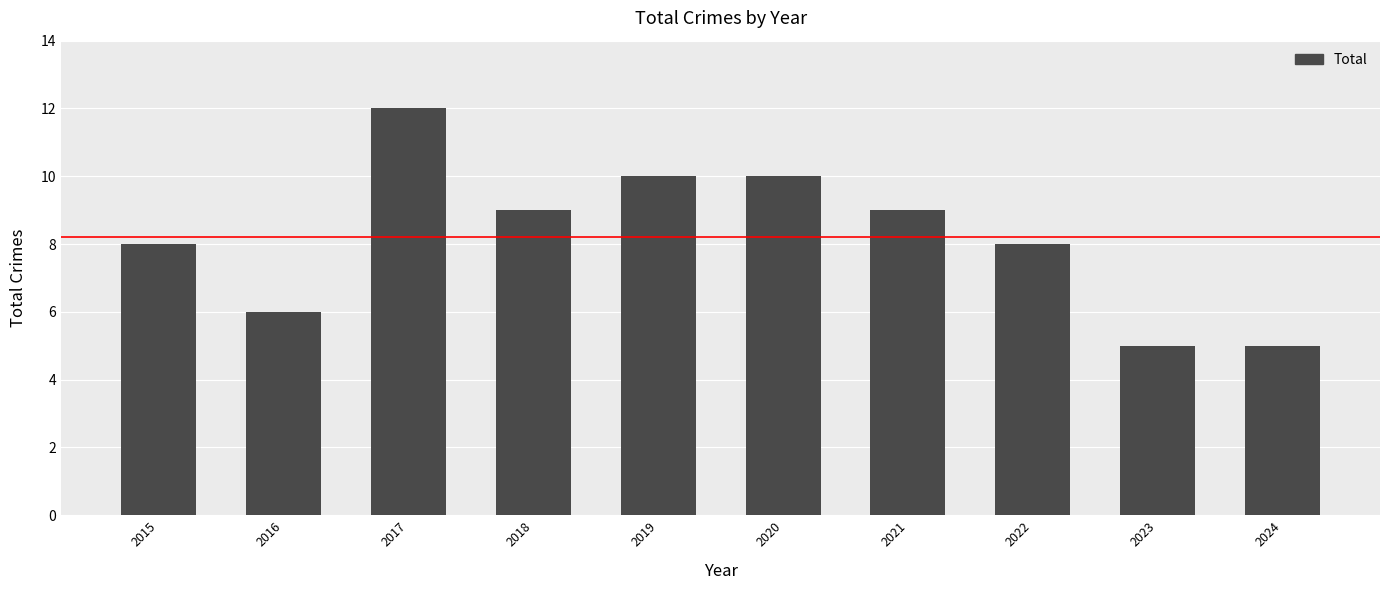

Reading left to right, list all the values displayed in this chart.

8	6	12	9	10	10	9	8	5	5